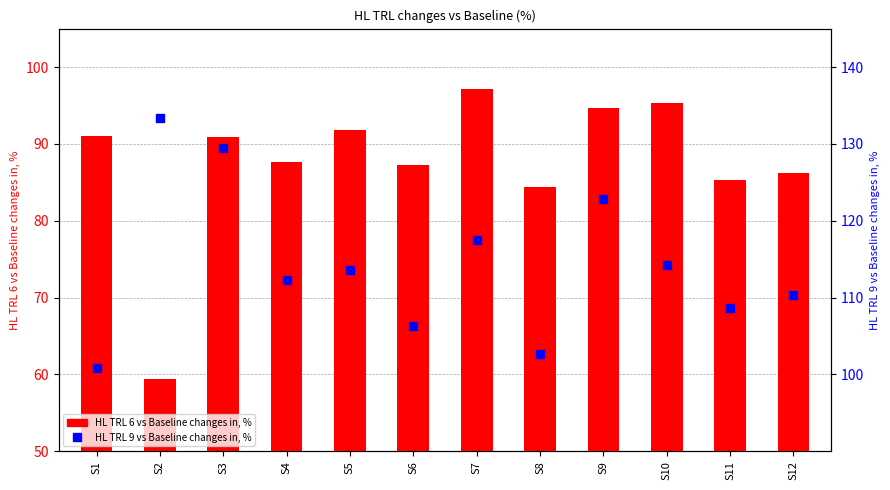

Which series has the widest spread of Y values?

HL TRL 6 vs Baseline changes in, %